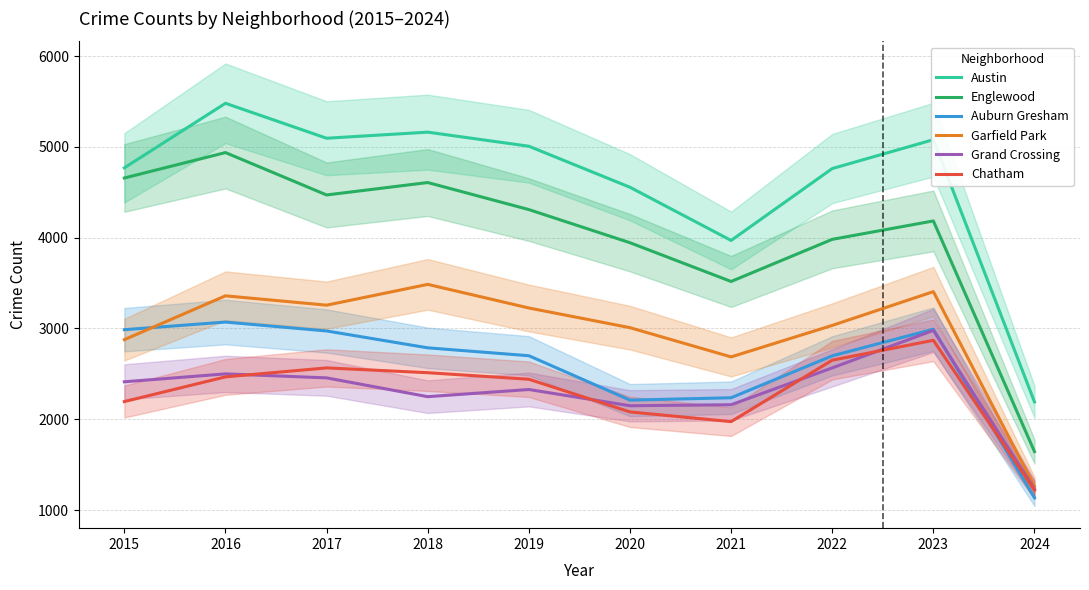

At which label is Englewood closest to 3291?

2021